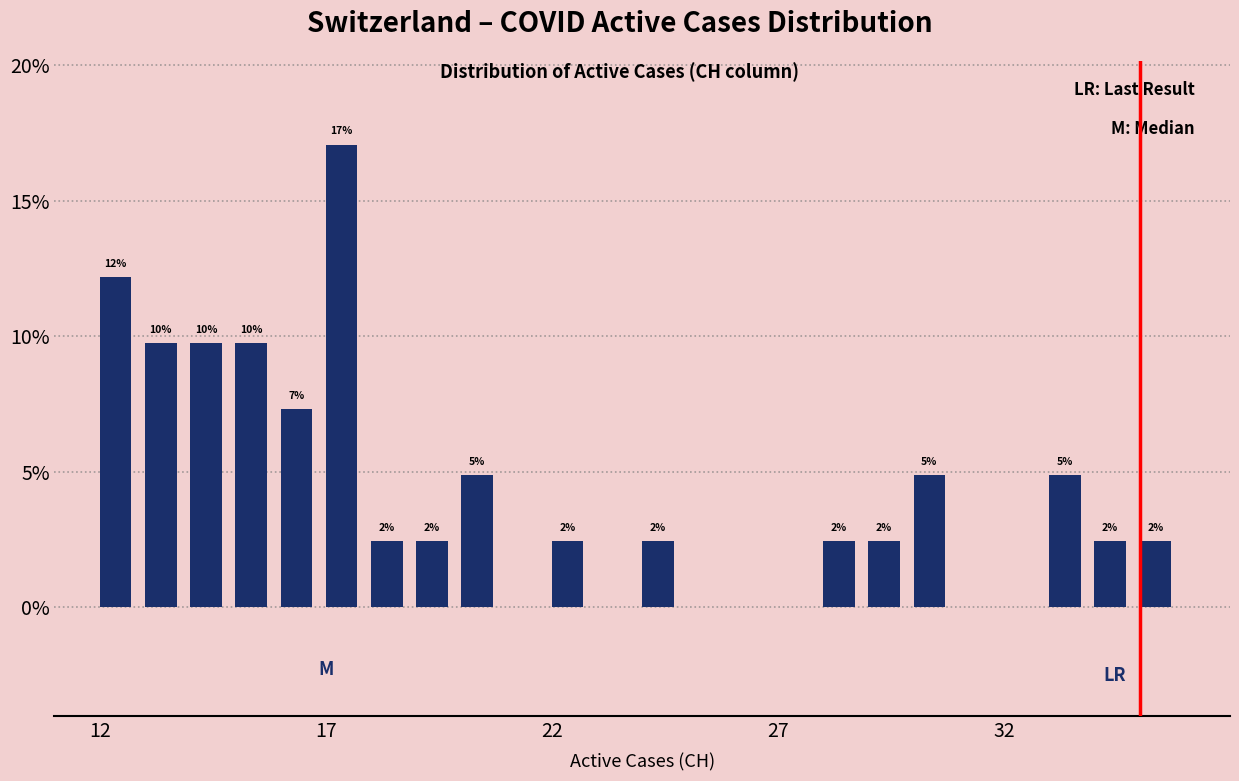

Read against the x-axis, roughly where is the centre of the tallest bar?

17.5